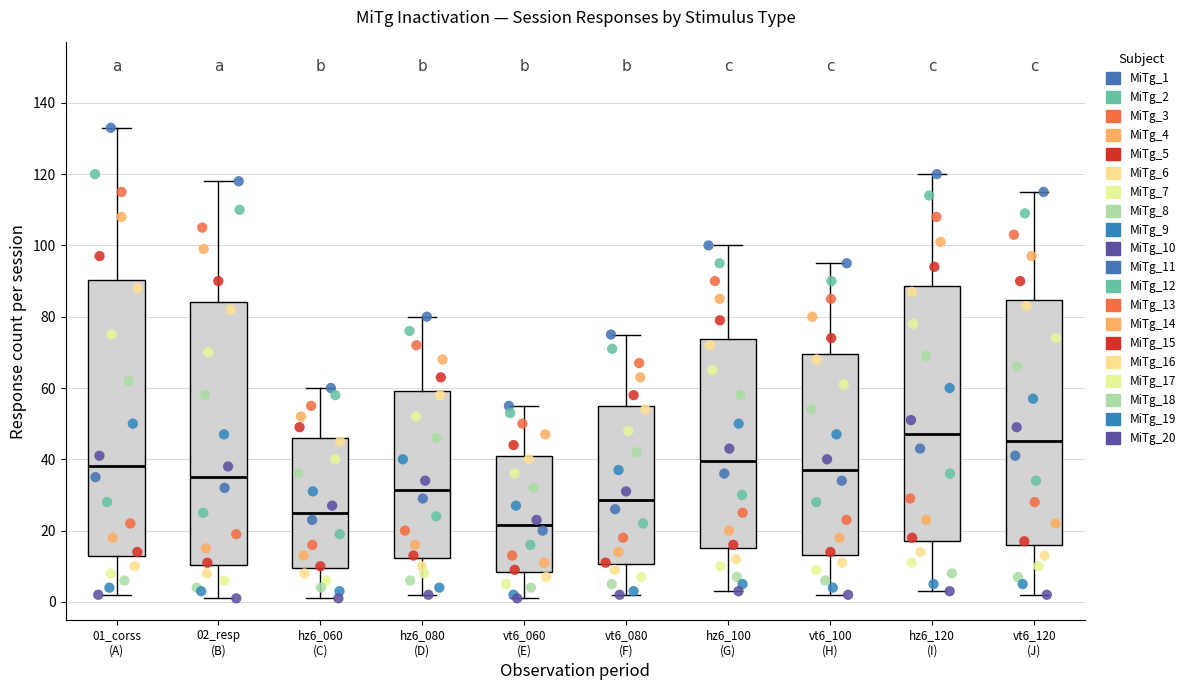

Reading left to right, transcribe this box plot: for each box, give where its median line is, the range the box spans, and where its two whiskers end, as read against the y-axis. The values are not printed on the chart, so give them approximately, as read against the axis.

01_corss (A): median 38, box 14 to 90, whiskers 2 to 134
02_resp (B): median 36, box 10 to 84, whiskers 2 to 118
hz6_060 (C): median 26, box 10 to 46, whiskers 2 to 60
hz6_080 (D): median 32, box 12 to 60, whiskers 2 to 80
vt6_060 (E): median 22, box 8 to 42, whiskers 2 to 56
vt6_080 (F): median 28, box 10 to 56, whiskers 2 to 76
hz6_100 (G): median 40, box 16 to 74, whiskers 4 to 100
vt6_100 (H): median 38, box 14 to 70, whiskers 2 to 96
hz6_120 (I): median 48, box 18 to 88, whiskers 4 to 120
vt6_120 (J): median 46, box 16 to 84, whiskers 2 to 116